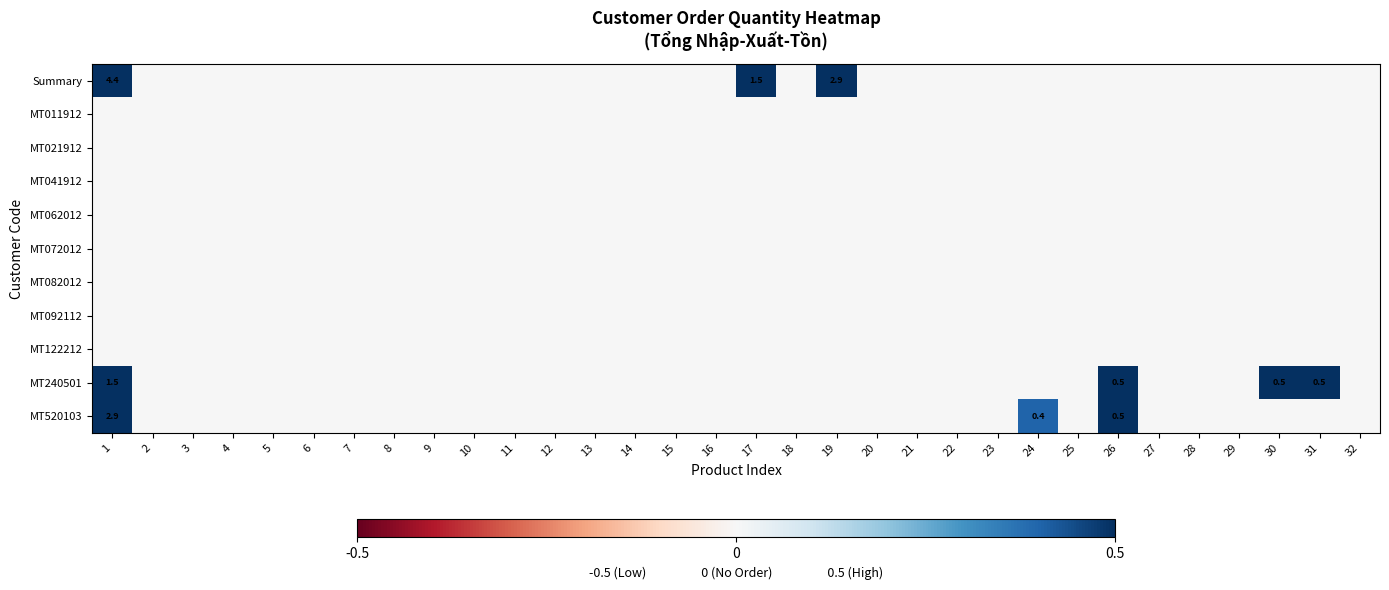

The value of MT240501 at 30 is 0.5. True or false?

True